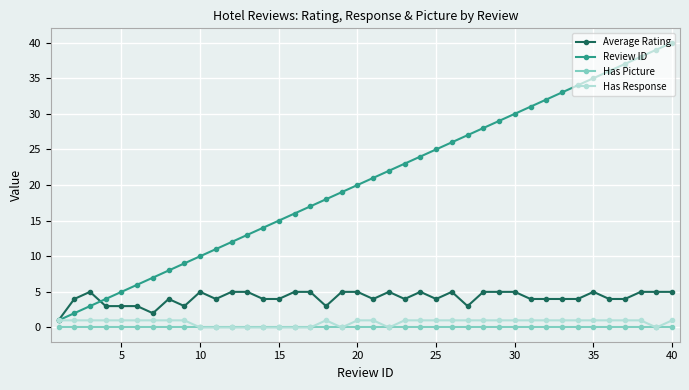

Which series has the largest total across all categories?

Review ID